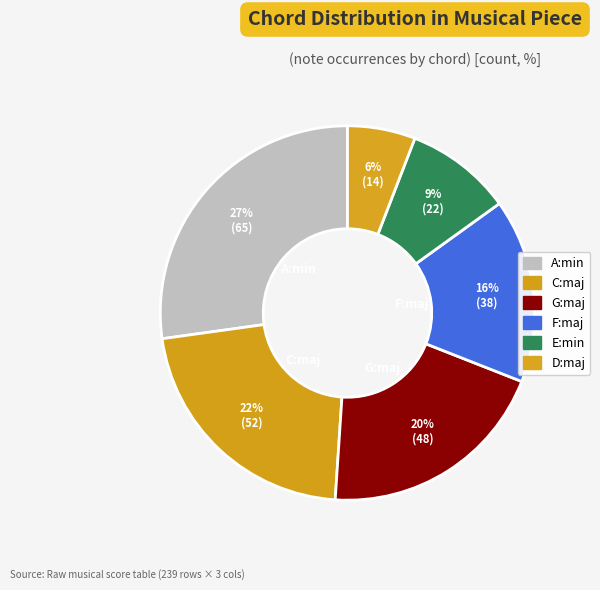

Combined, what portion of the pie is C:maj and D:maj?

27.6%